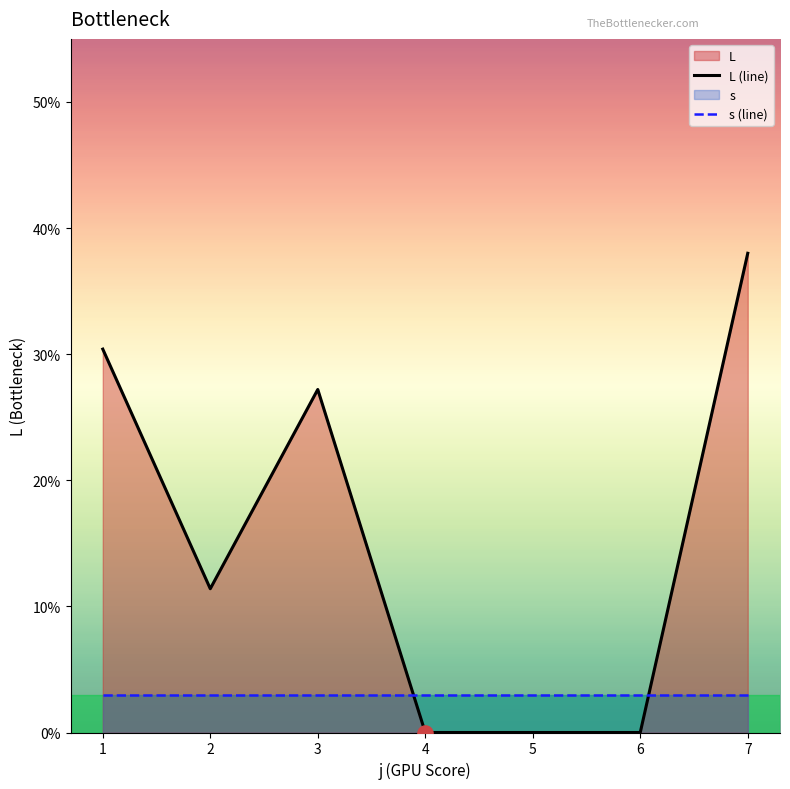

Which series reaches the maximum Y coordinate?

L (line)